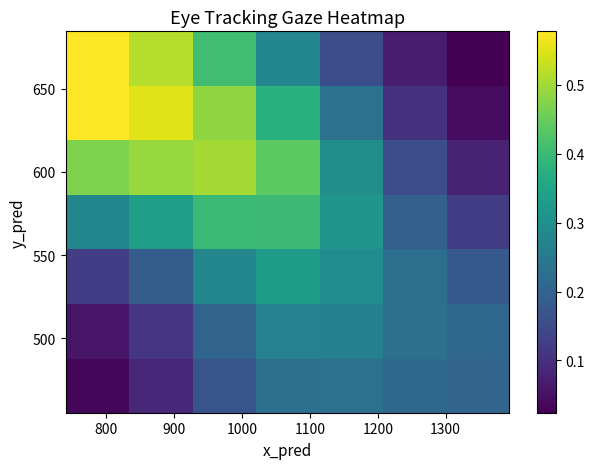

Count the number of categories in the chart.

7